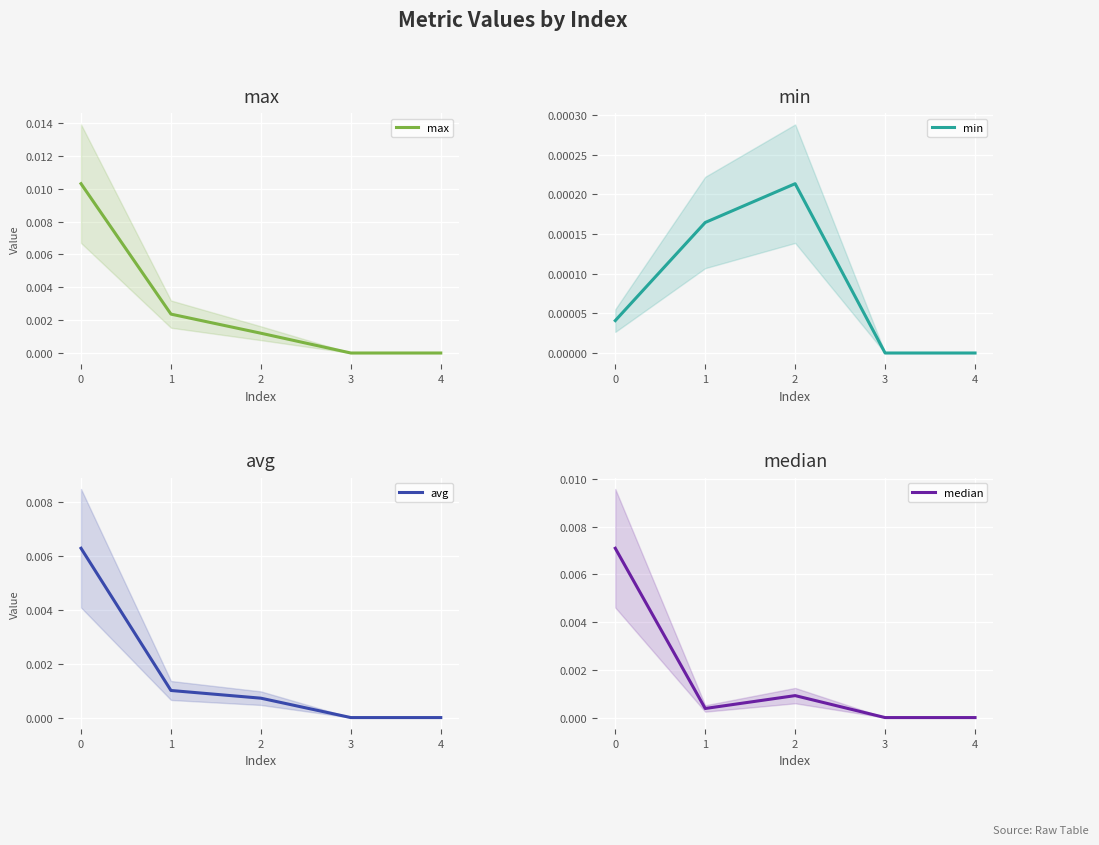

At which label does min reach its peak?

2